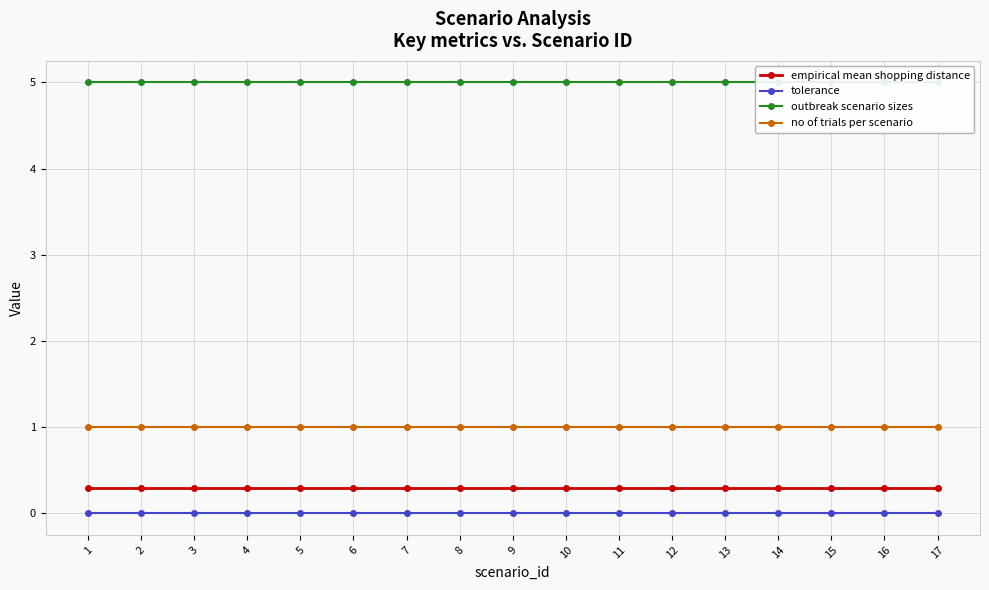

Which series changed the most between 6 and 8?

empirical mean shopping distance